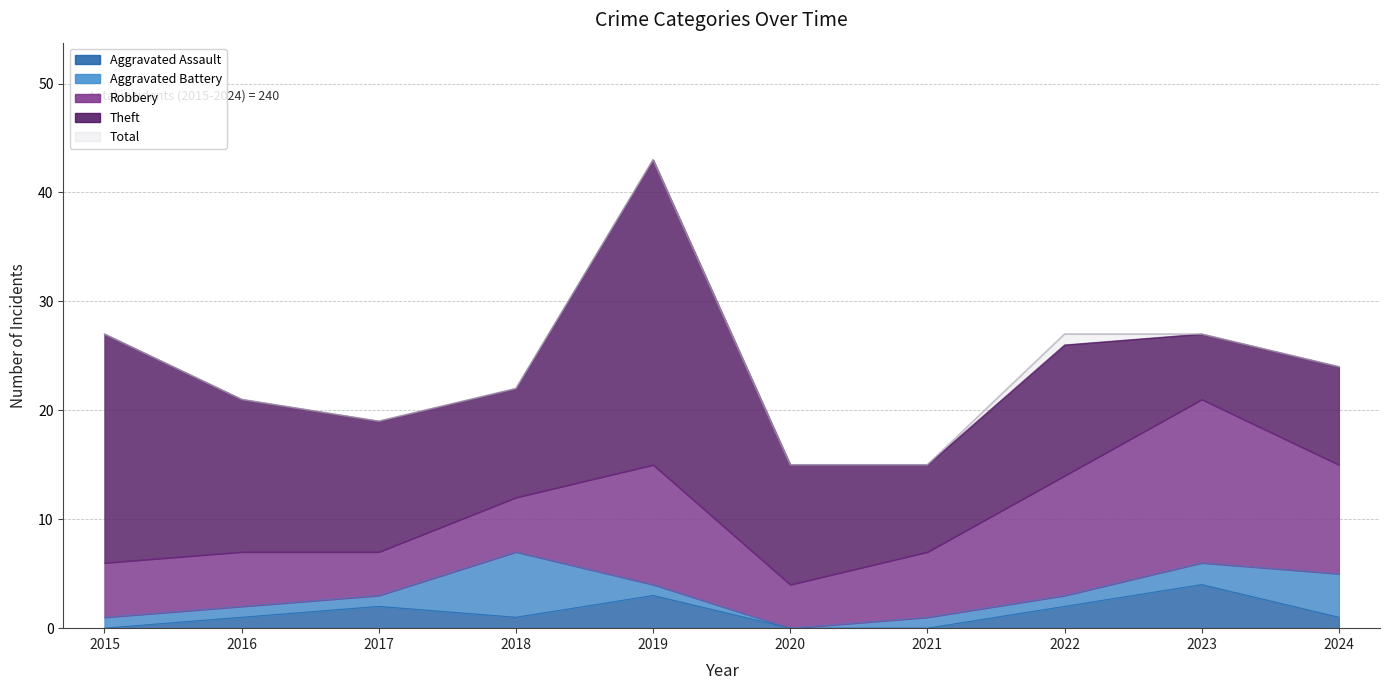

What is the spread (max minus min) of values at 2023?

25